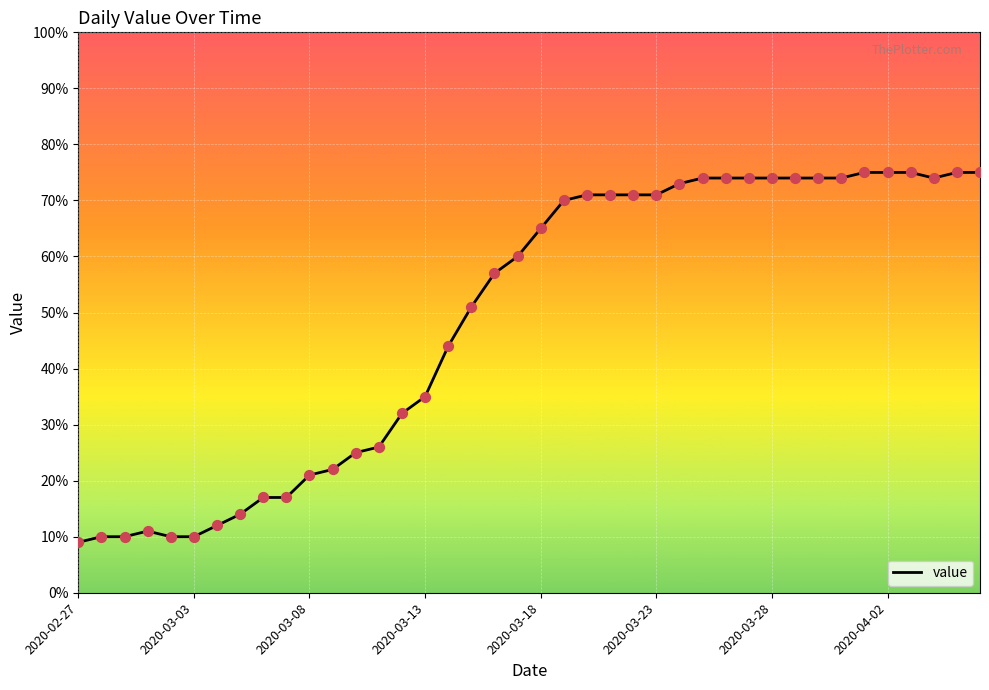

What is the maximum value shown in the chart?

75